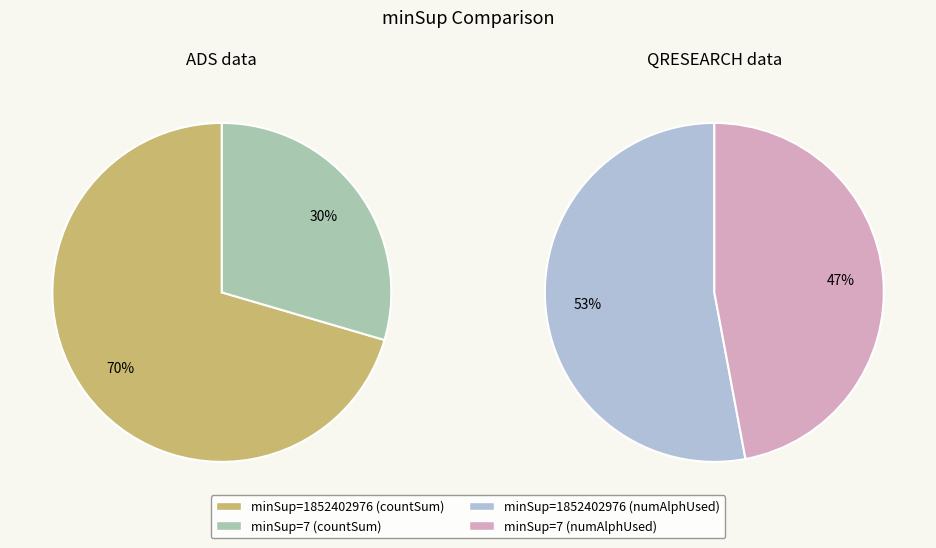

To the nearest percent, what is the combined percentage of 1852402976 and 7?

100%